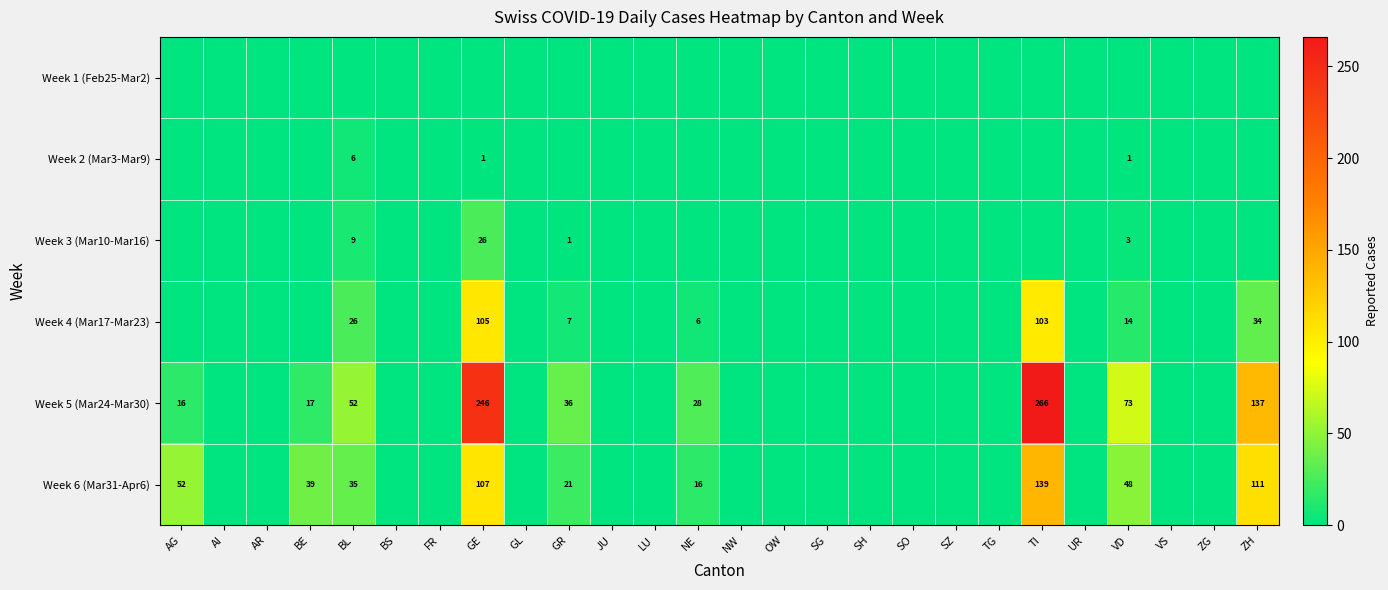

The value of Week 5 (Mar24-Mar30) at AG is 16. True or false?

True